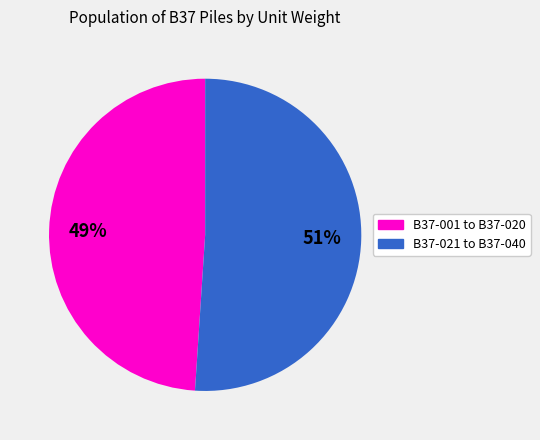

To the nearest percent, what is the average slice percentage?

50%